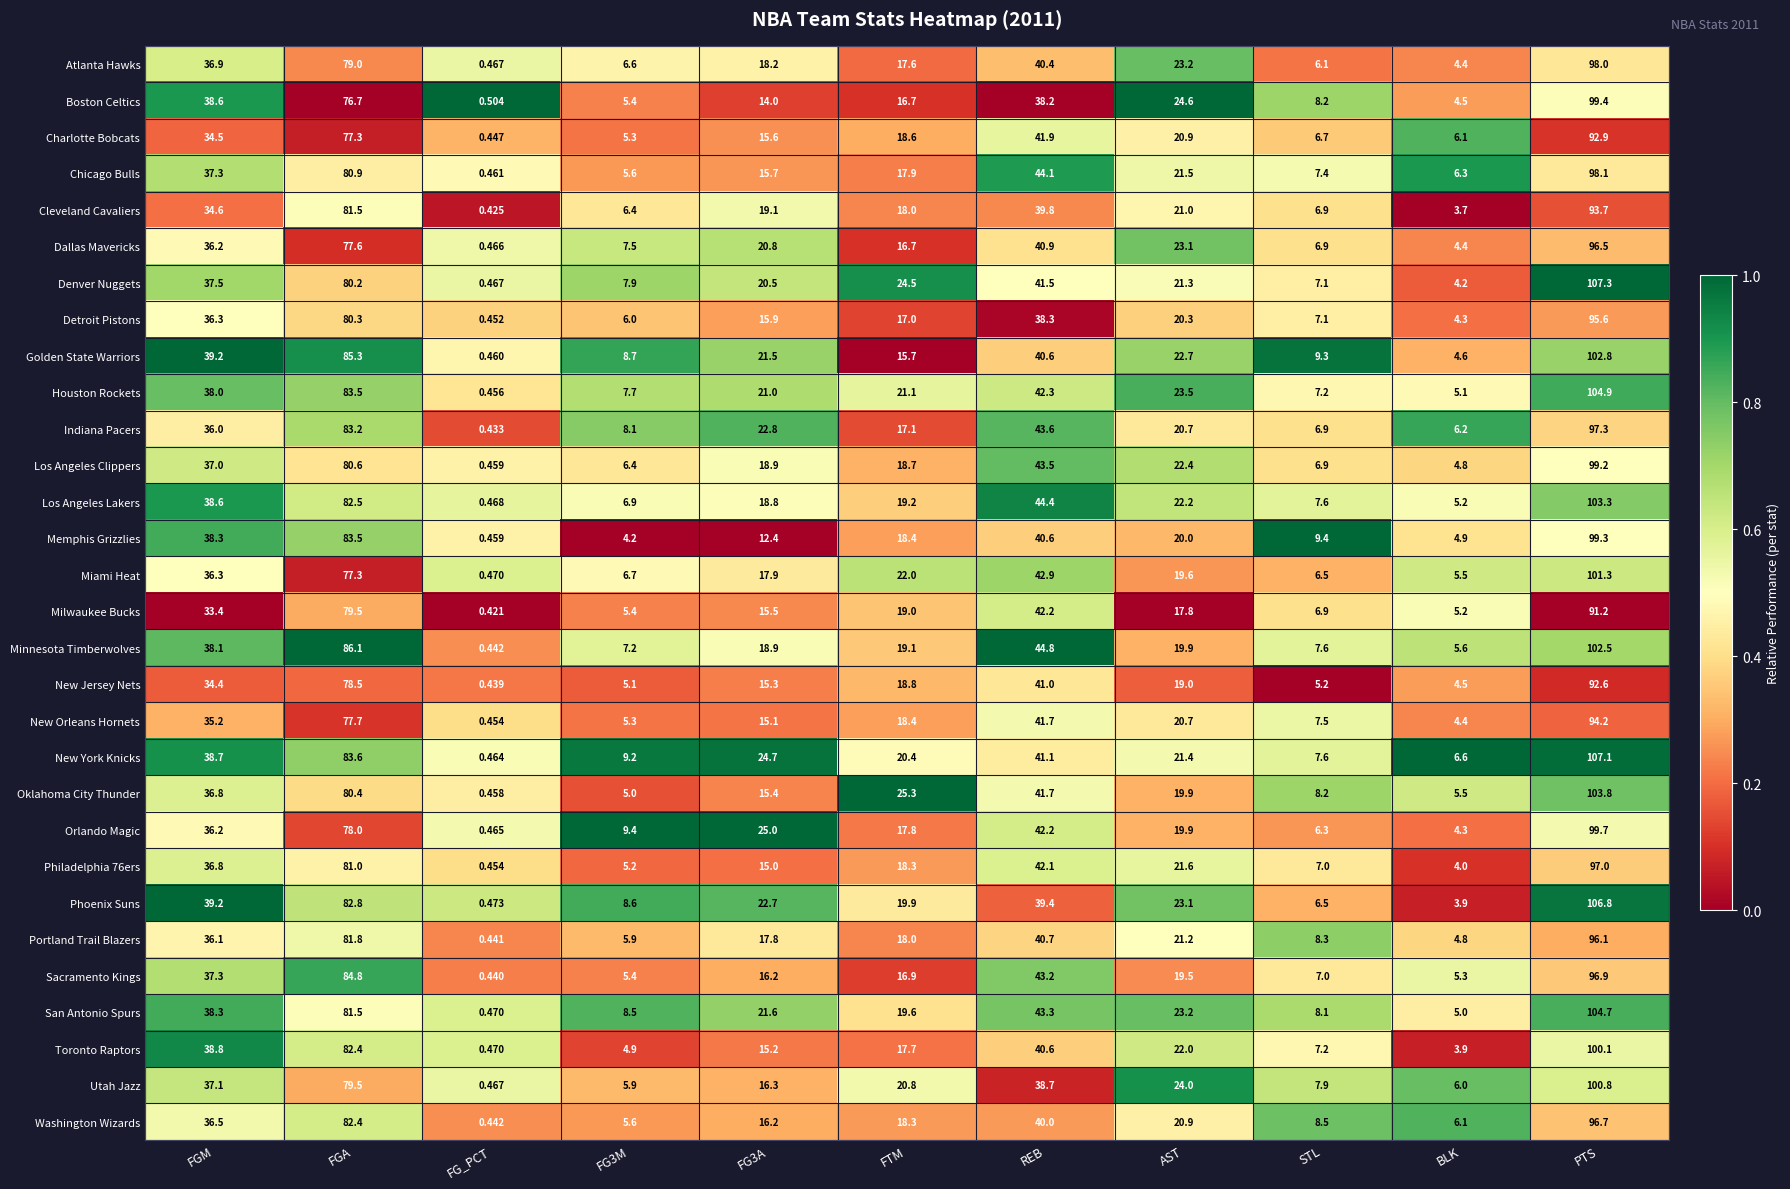

At which label is Milwaukee Bucks closest to 45?

REB